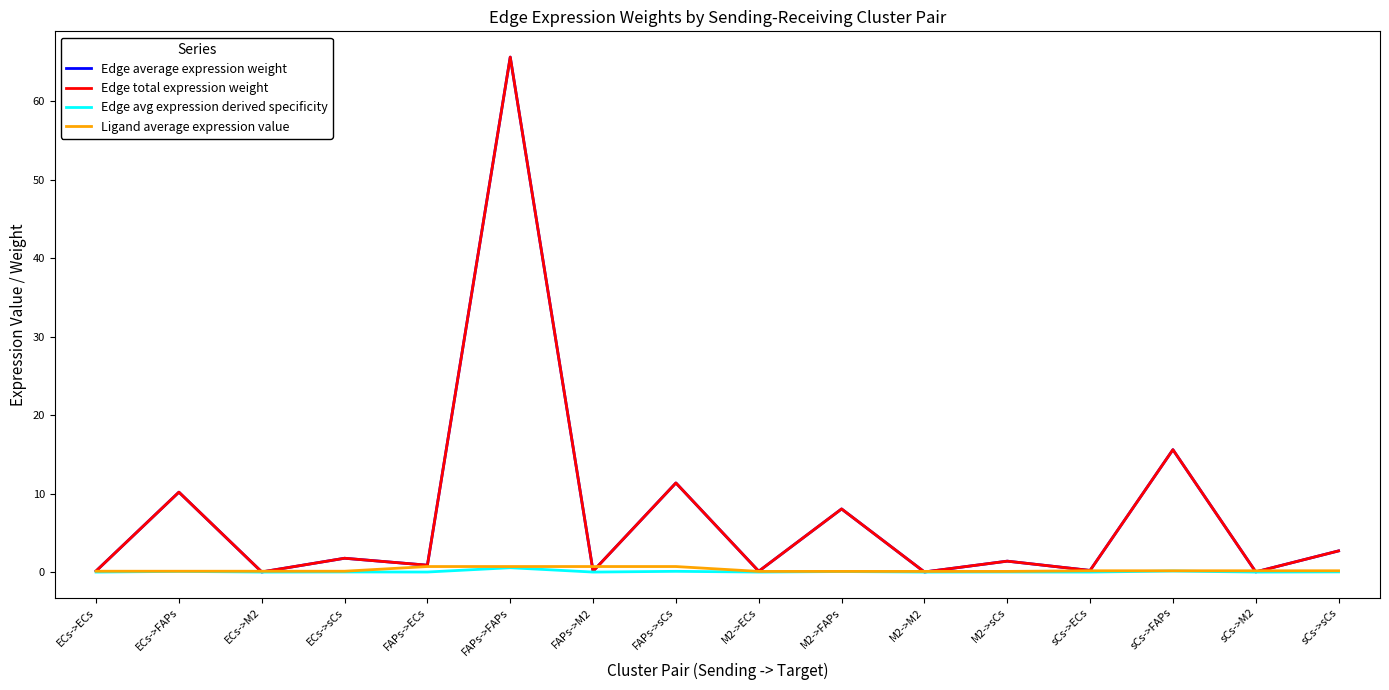

Which series has the widest spread of values?

Edge average expression weight